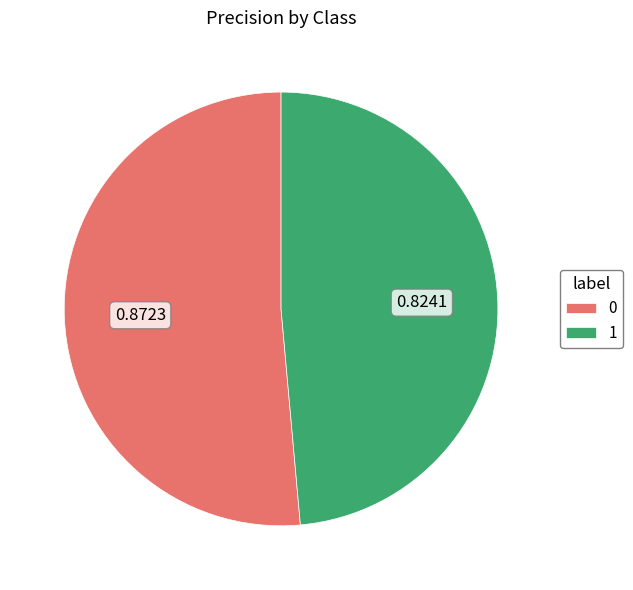

Rank the categories by value from highest to lowest.

0, 1